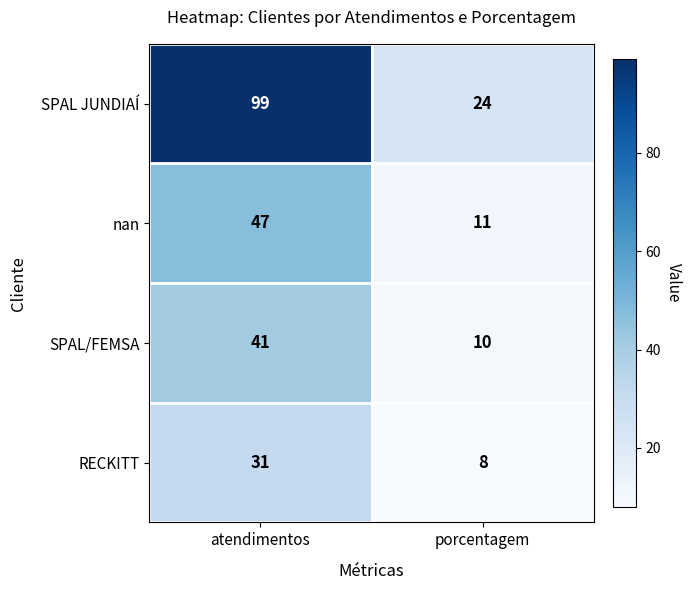

What is the smallest value displayed?

8